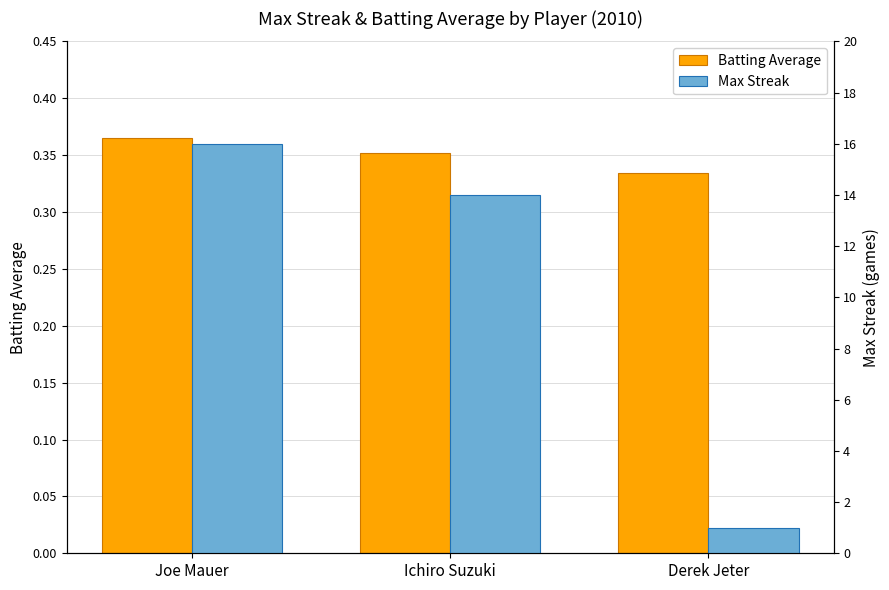

Is the value of Max Streak at Joe Mauer greater than the value of Batting Average at Ichiro Suzuki?

Yes